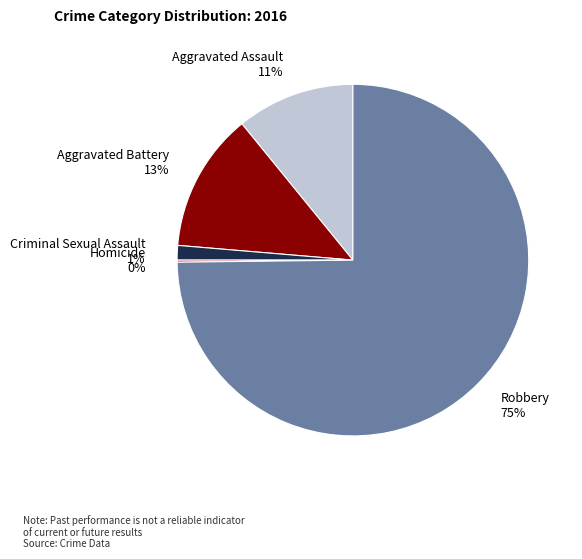

The Aggravated Assault slice represents 1% of the pie. True or false?

False